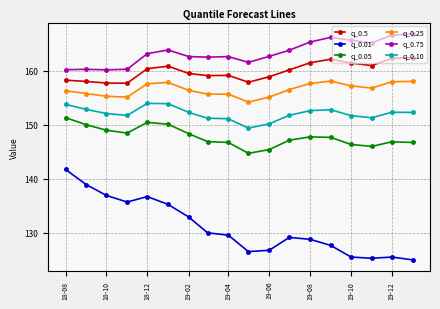

Which series has the largest total across all categories?

q_0.75